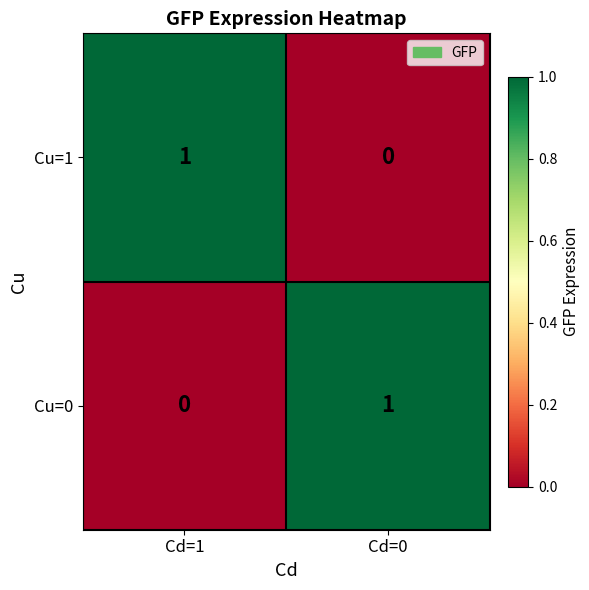

Is the value of Cu=0 at Cd=1 greater than the value of Cu=1 at Cd=1?

No